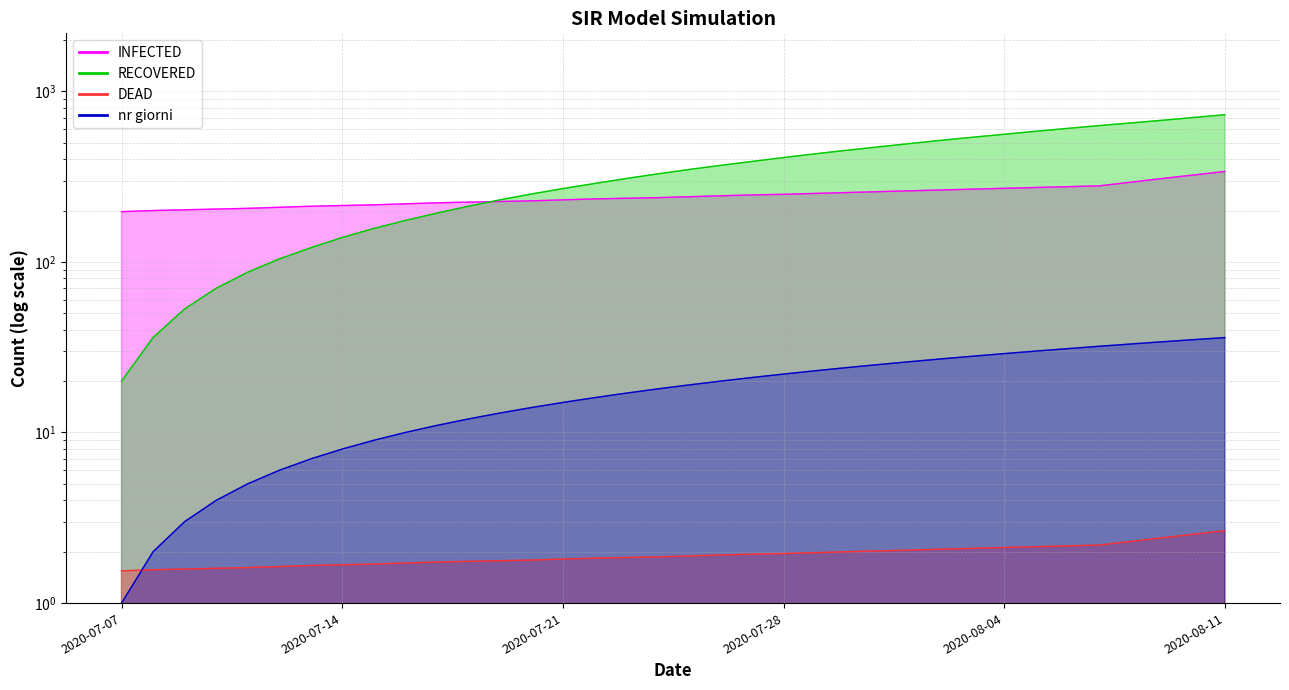

What is the sum of the INFECTED values at 2020-07-14 and 2020-07-18?

438.0